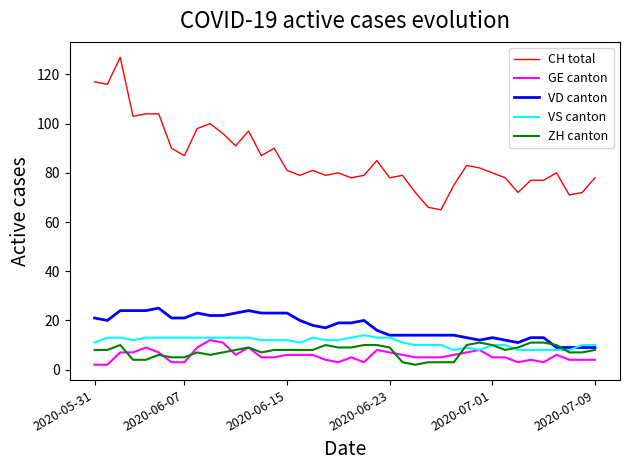

True or false: GE canton and VD canton intersect in this chart.

False